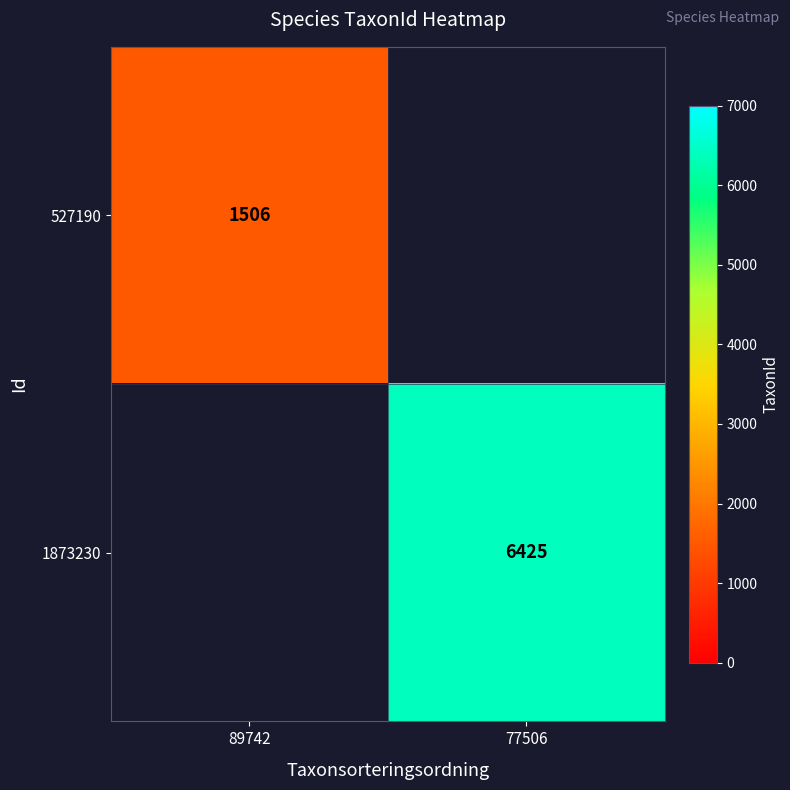

Is it true that 1873230 equals 10327 at 77506?

False